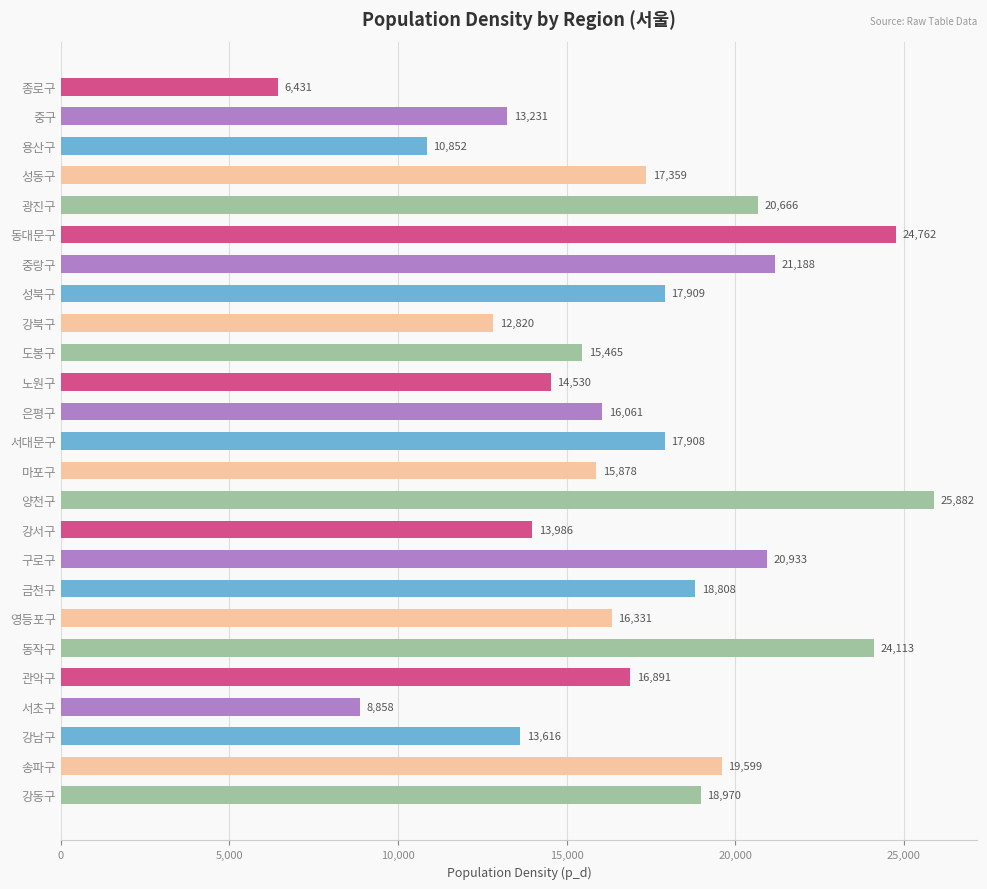

List the labels in order of value, smallest first.

종로구, 서초구, 용산구, 강북구, 중구, 강남구, 강서구, 노원구, 도봉구, 마포구, 은평구, 영등포구, 관악구, 성동구, 서대문구, 성북구, 금천구, 강동구, 송파구, 광진구, 구로구, 중랑구, 동작구, 동대문구, 양천구